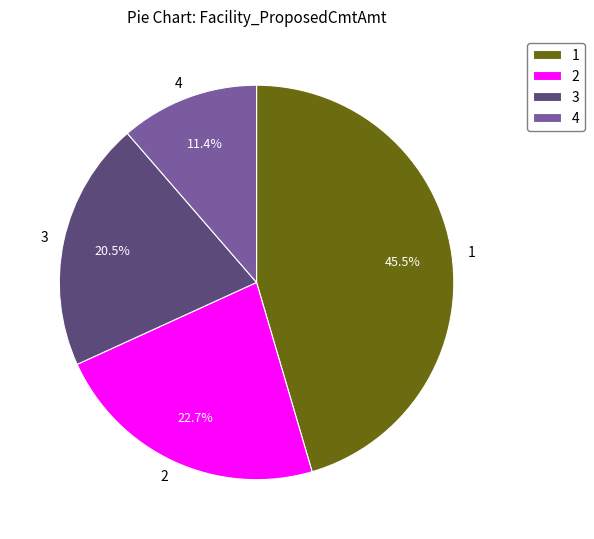

Which slice is the smallest?

4